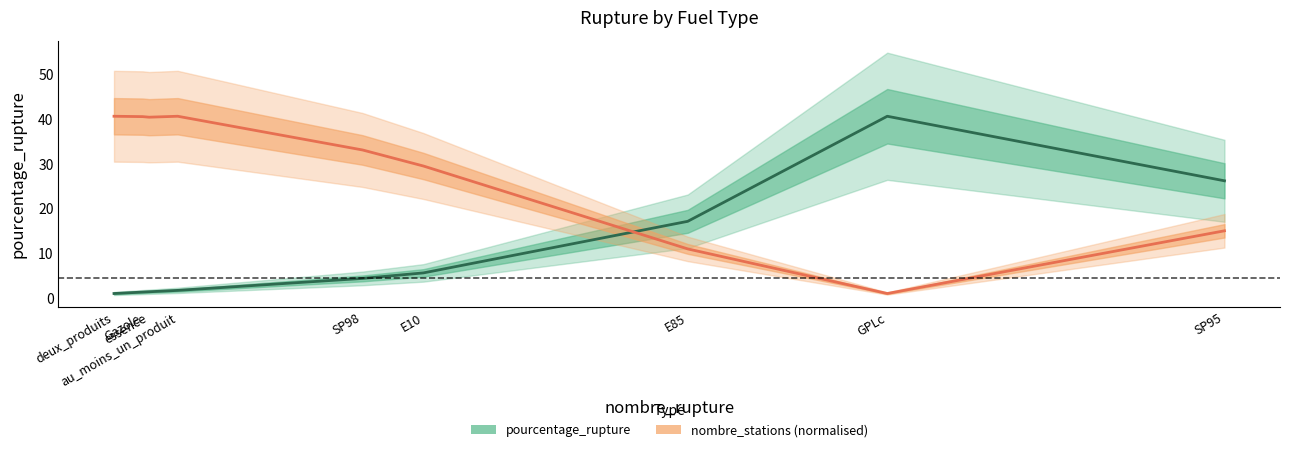

Which series changed the most between Gazole and SP98?

nombre_stations (normalised)